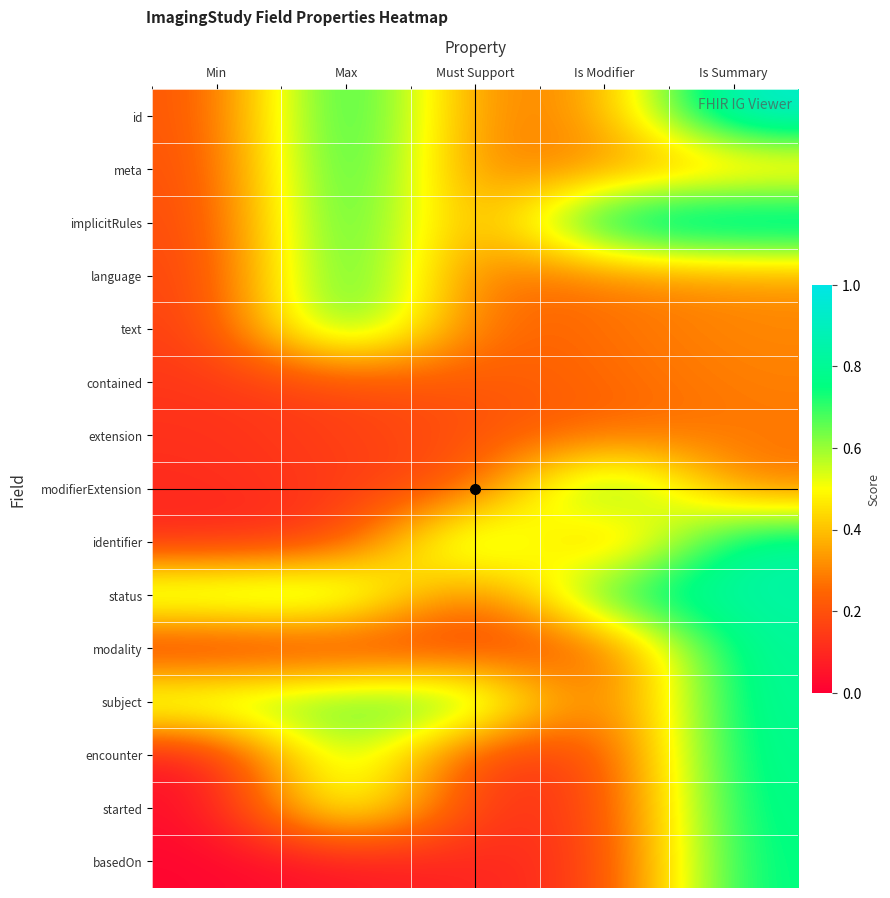

How many categories are shown in the chart?

5